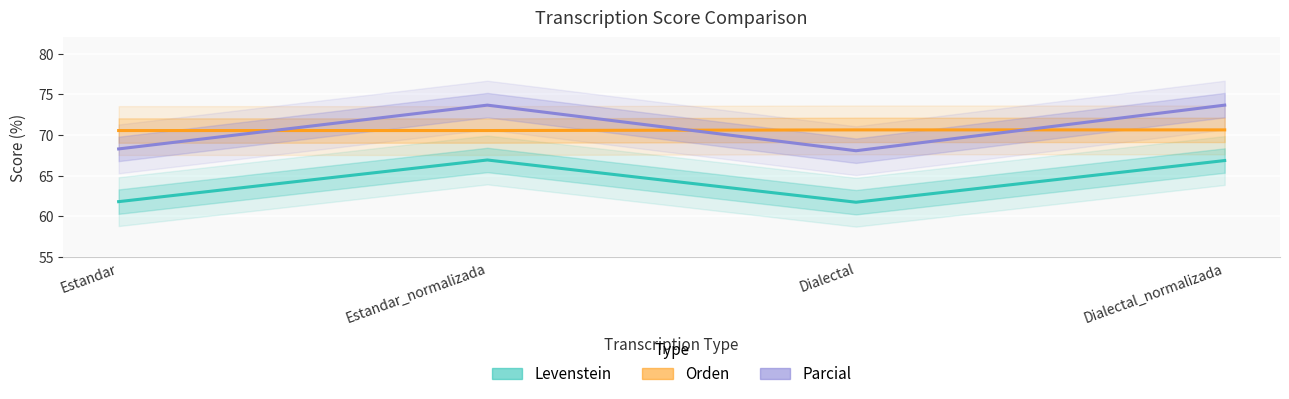

What is the minimum value for Parcial?

68.1